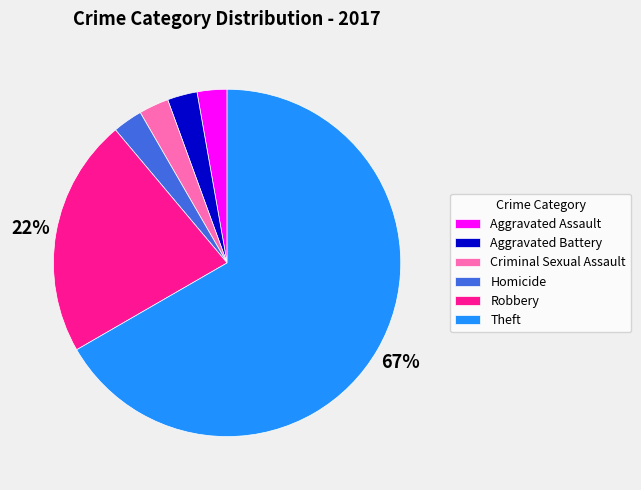

Which slice is the largest?

Theft